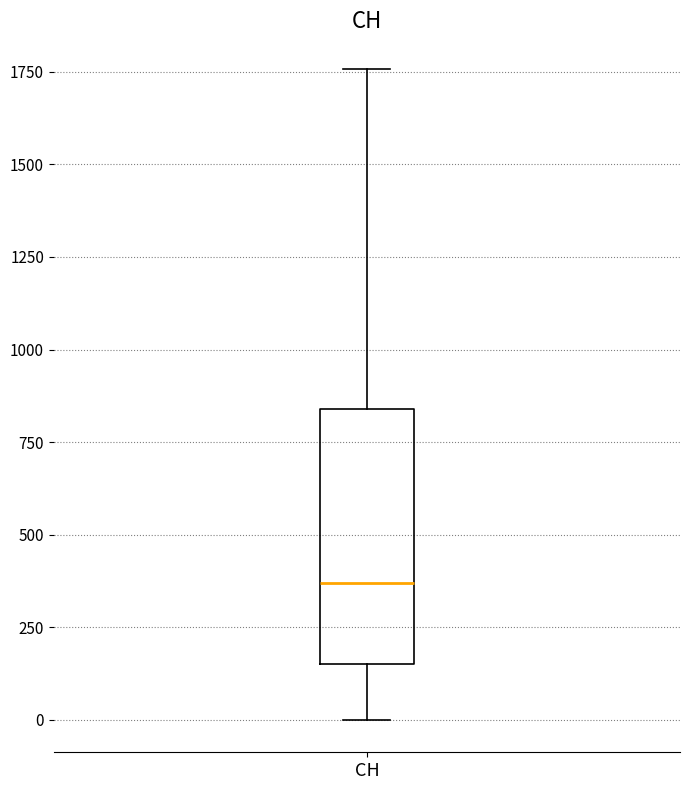

Where does the median line of the box for CH sit on the y-axis? The values are not printed on the chart, so give them approximately, as read against the axis.

350